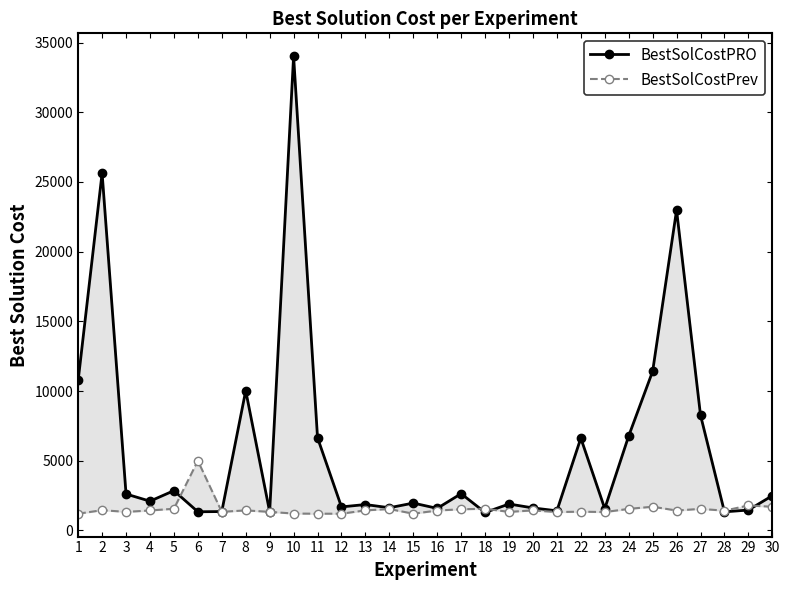

Which label corresponds to the smallest value in the chart?

11